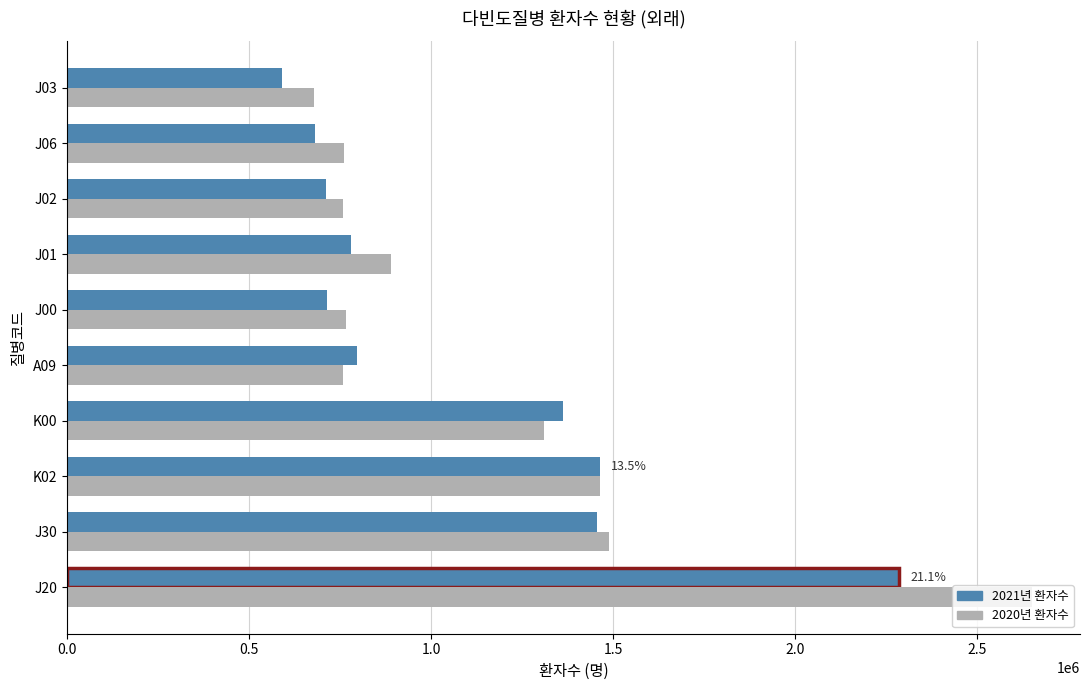

What is the average value of the 2020년 환자수 series?

1153136